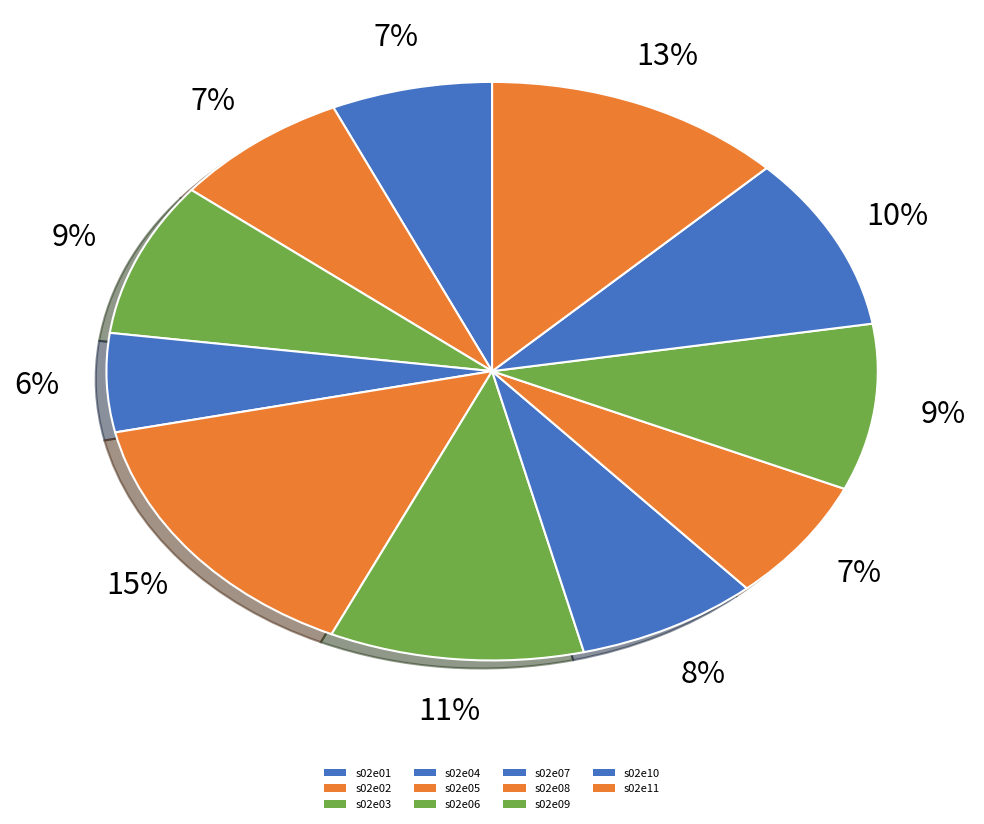

Combined, what portion of the pie is s02e03 and s02e07?

16.3%